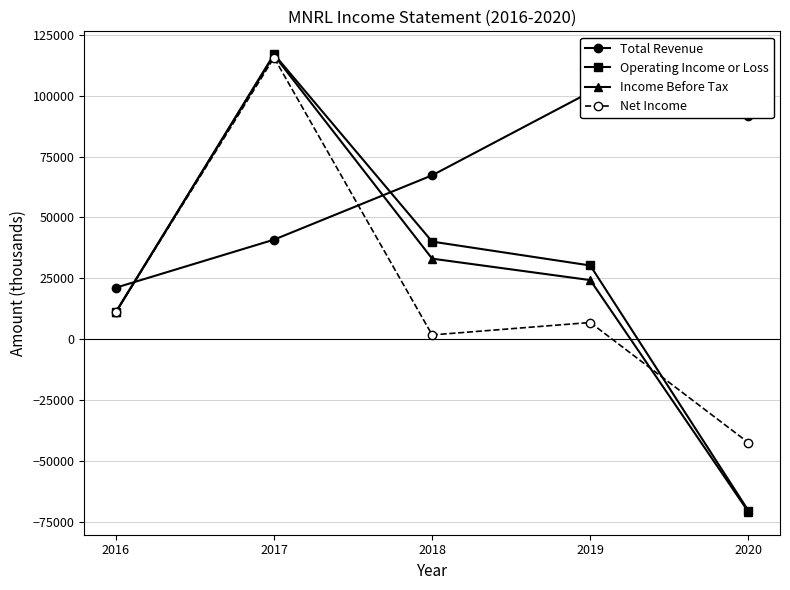

What is the greatest value displayed?

117000